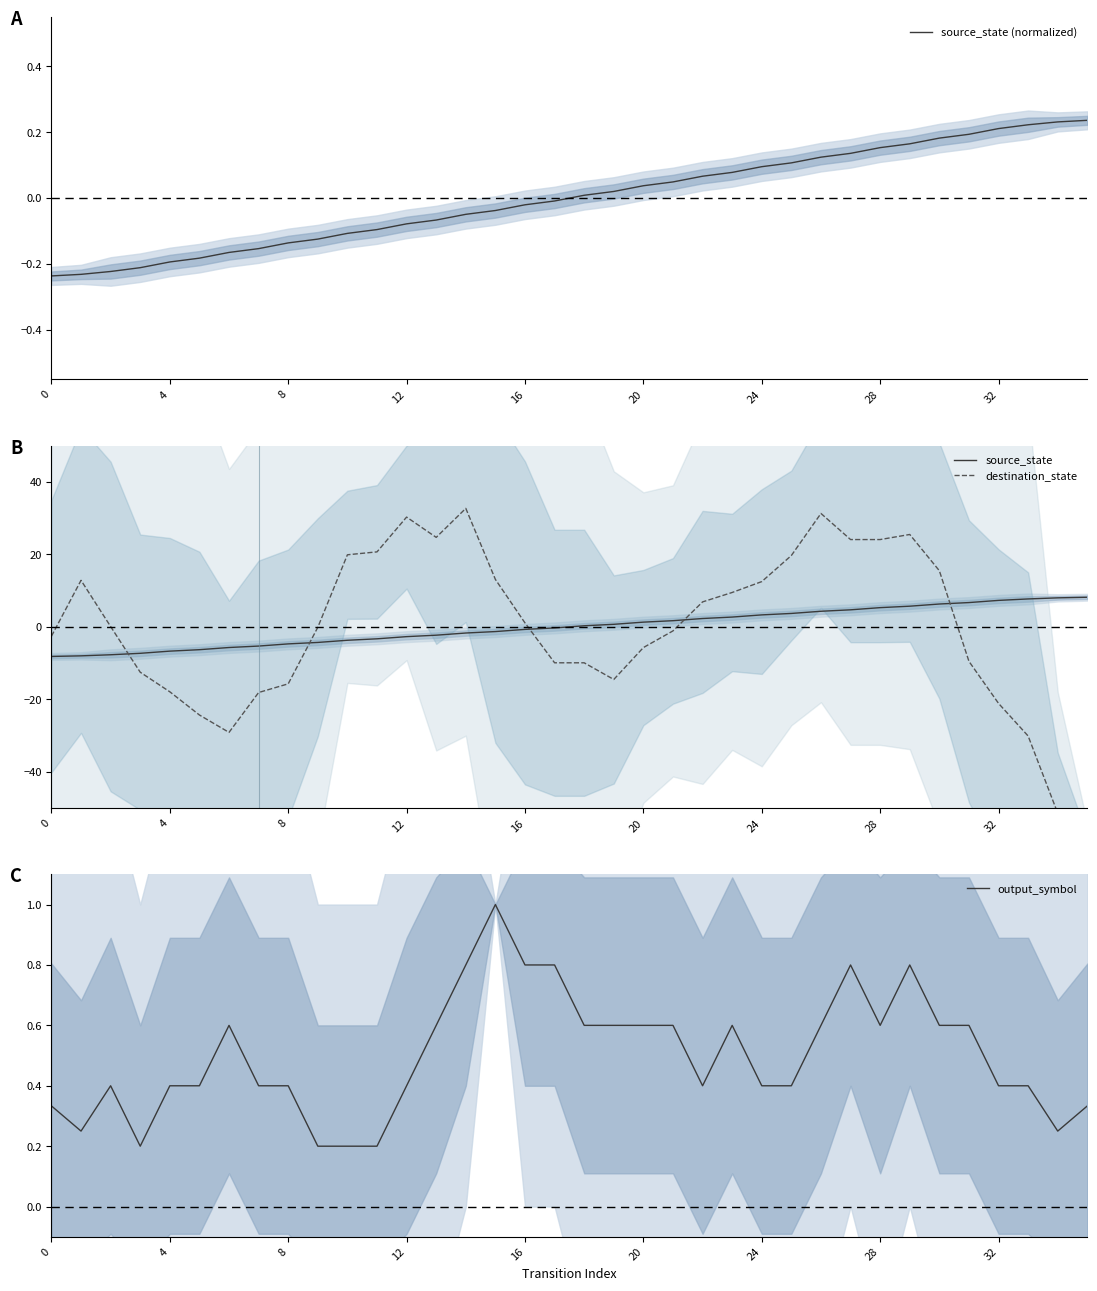

What is the greatest value displayed?

32.7